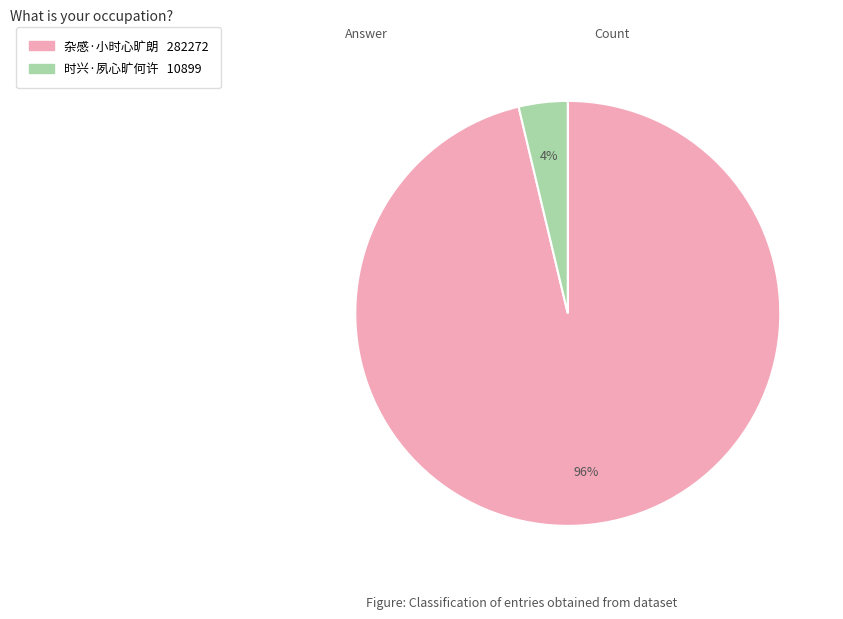

Is there a majority slice in this chart?

Yes